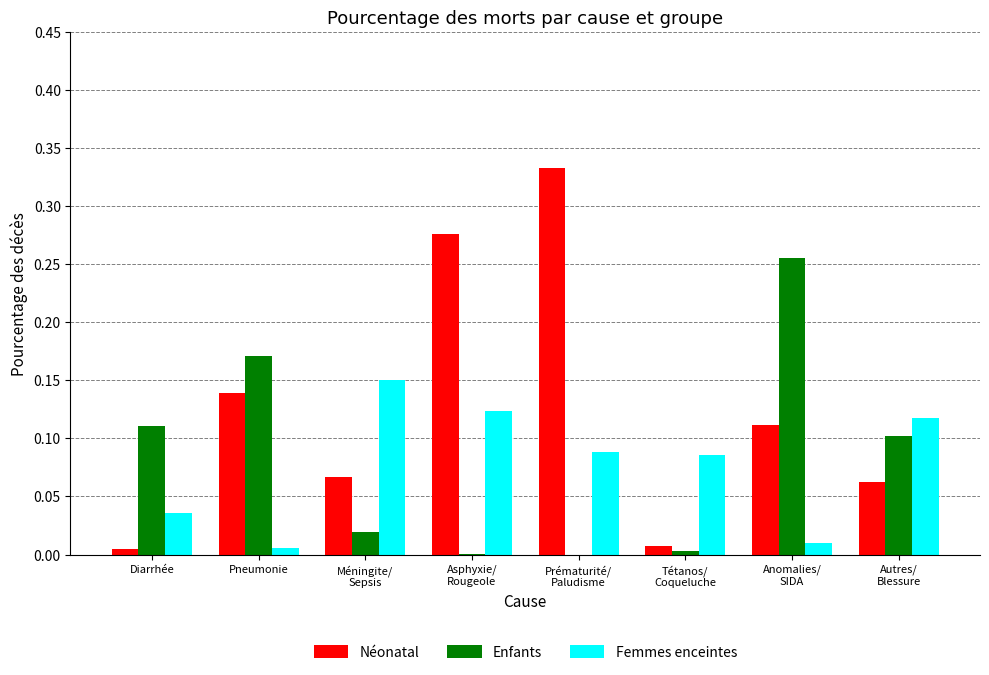

What is the sum of all Femmes enceintes values?

0.6